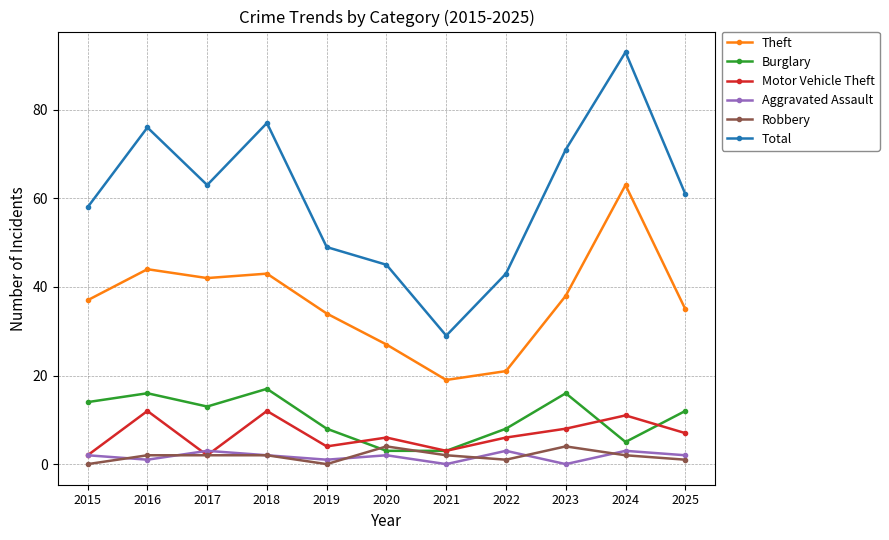

Reading left to right, extract all data points from this chart.

Theft: 37	44	42	43	34	27	19	21	38	63	35
Burglary: 14	16	13	17	8	3	3	8	16	5	12
Motor Vehicle Theft: 2	12	2	12	4	6	3	6	8	11	7
Aggravated Assault: 2	1	3	2	1	2	0	3	0	3	2
Robbery: 0	2	2	2	0	4	2	1	4	2	1
Total: 58	76	63	77	49	45	29	43	71	93	61